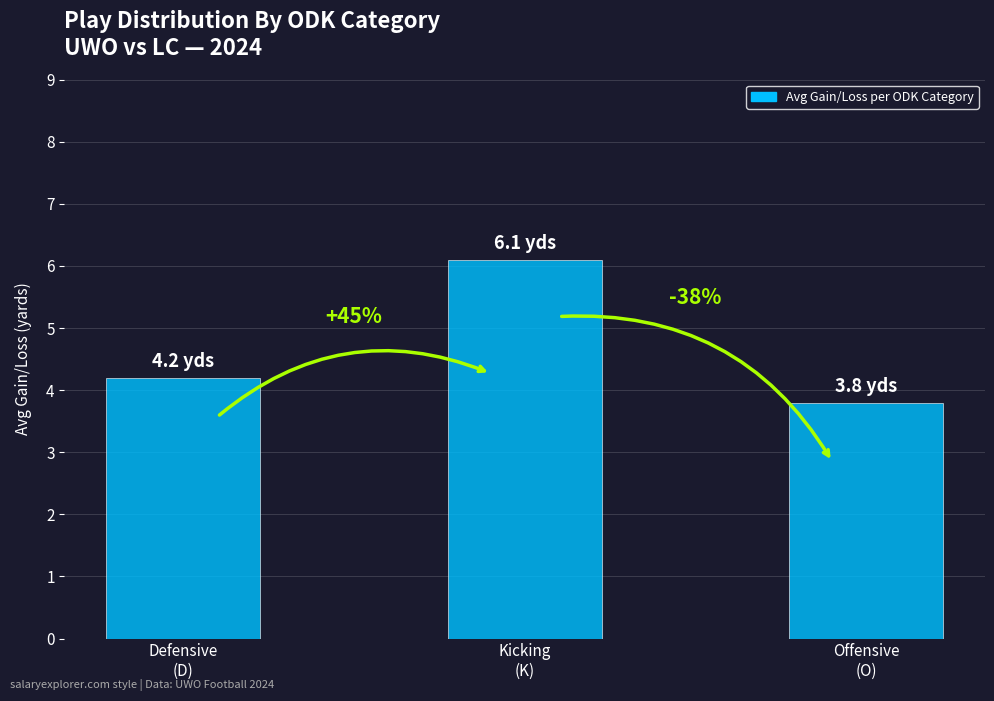

Reading left to right, transcribe all the data shown in this chart.

4.2	6.1	3.8